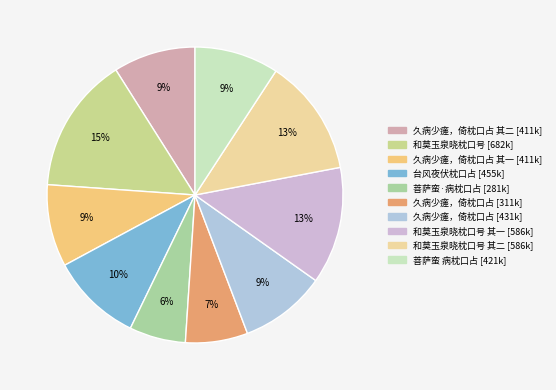

Rank the categories by value from highest to lowest.

和莫玉泉晓枕口号, 和莫玉泉晓枕口号 其二, 和莫玉泉晓枕口号 其一, 台风夜伏枕口占, 久病少瘥，倚枕口占, 菩萨蛮 病枕口占, 久病少瘥，倚枕口占 其二, 久病少瘥，倚枕口占 其一, 久病少瘥，倚枕口占, 菩萨蛮·病枕口占